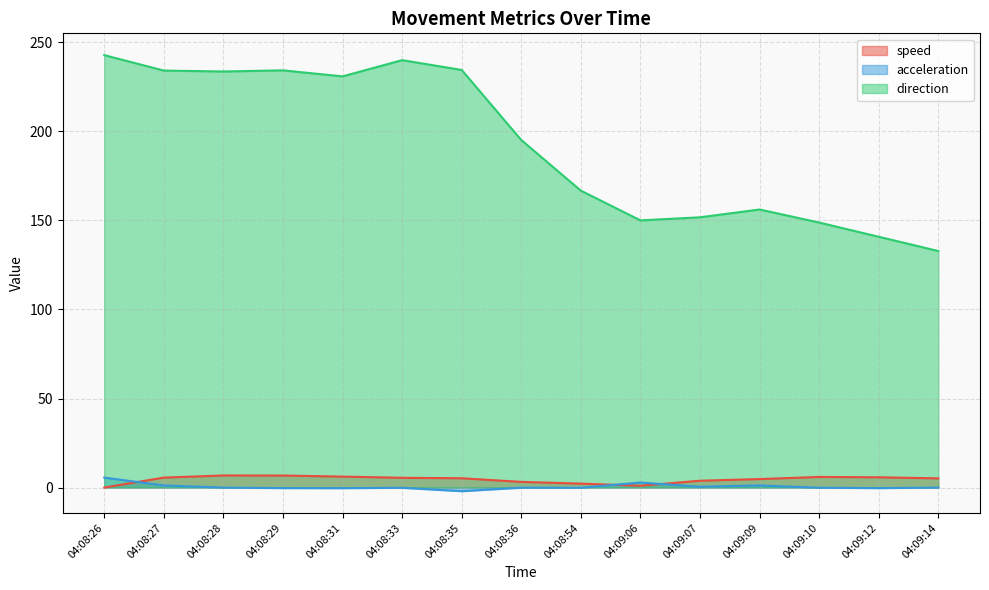

Which category has the lowest value in the speed series?

04:08:26